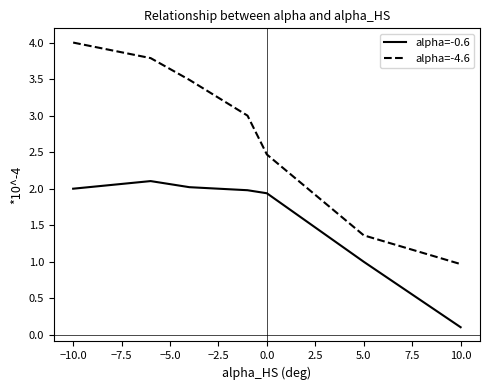

True or false: alpha=-4.6 has more than 2 points higher than both neighbors.

False